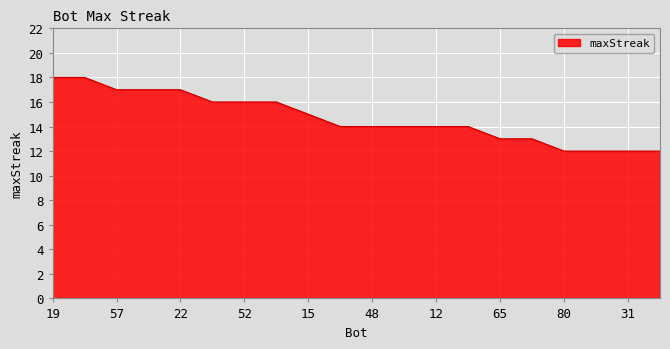

Count the values in the range 13 to 17.

14